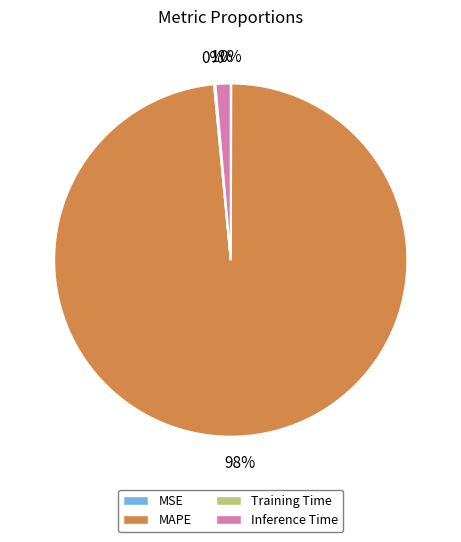

Which category accounts for the majority?

MAPE